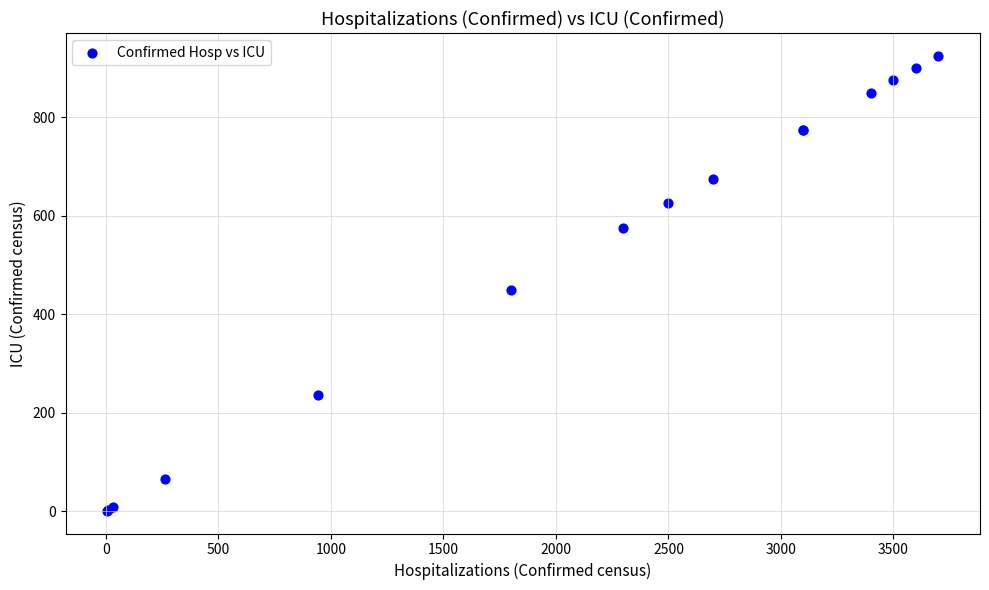

What Y value in the scatter plot is closest to 463?

450